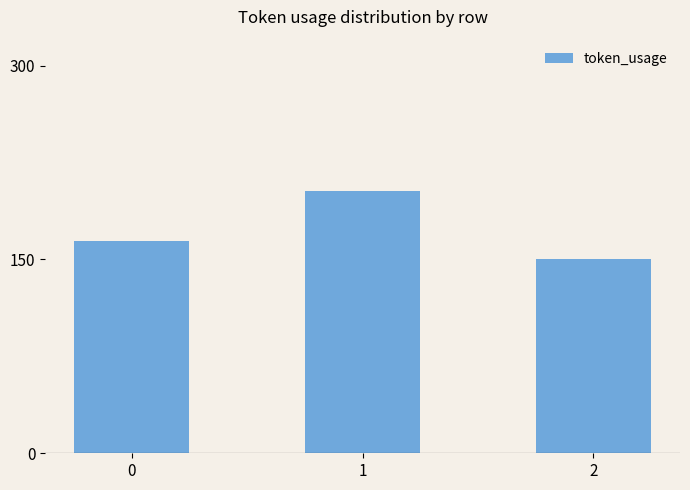

Reading left to right, list all the values displayed in this chart.

164	203	150